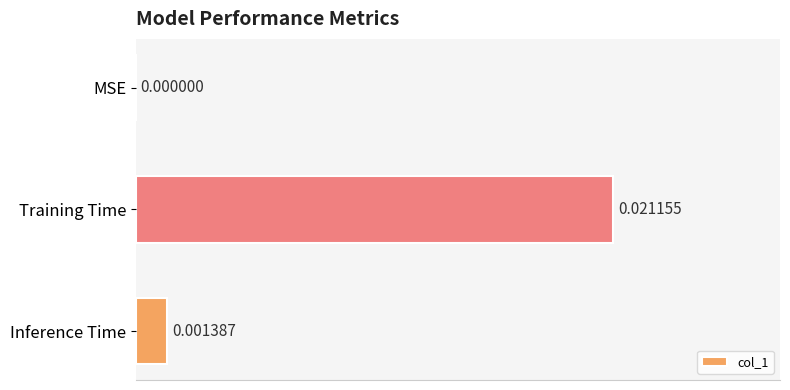

Which label corresponds to the largest value in the chart?

Training Time